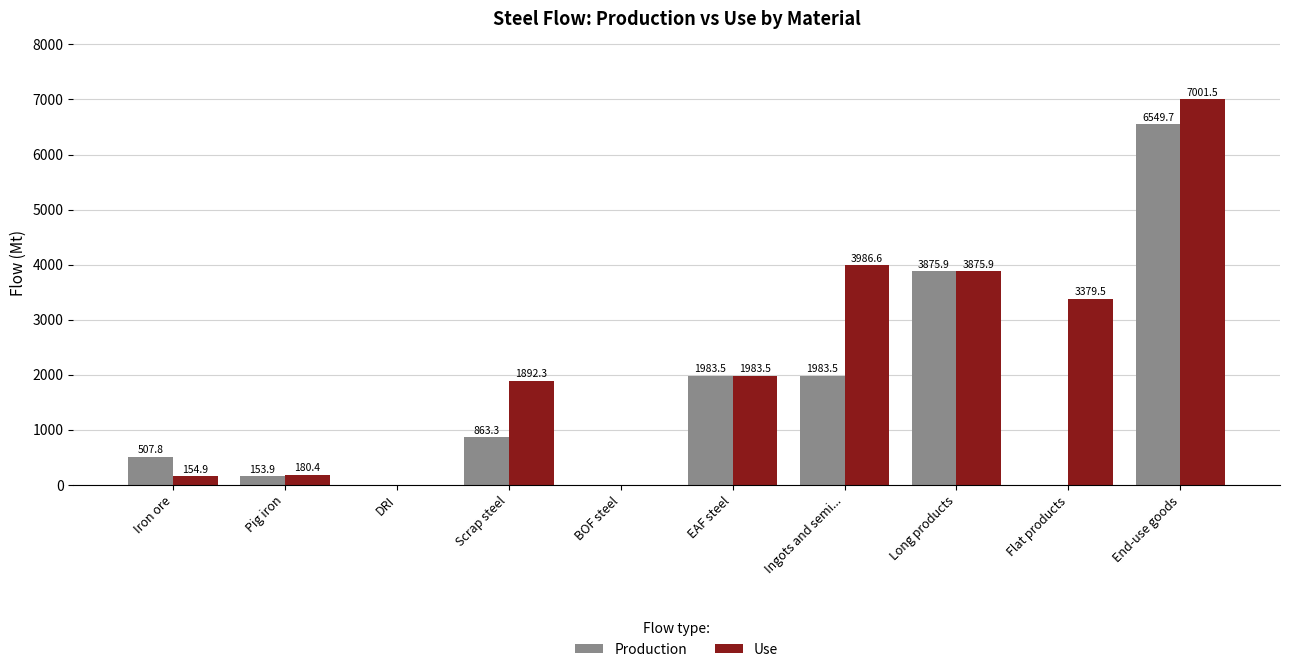

True or false: Production has a value of 507.8 at Iron ore.

True